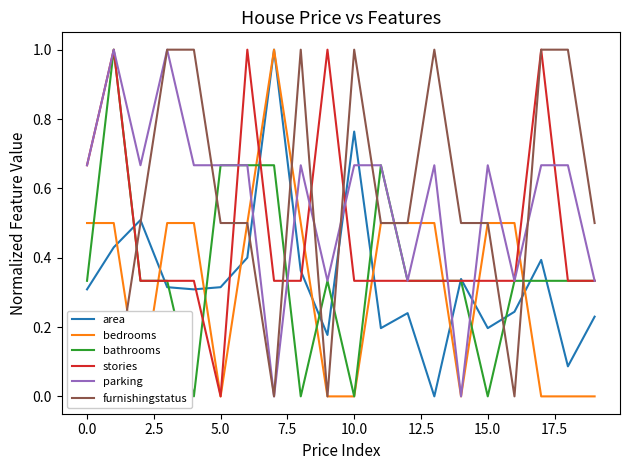

How many intersections are there between parking and area?

6